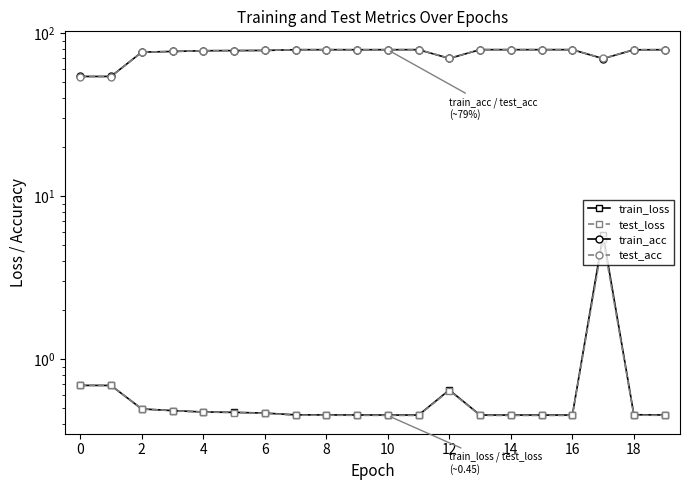

True or false: test_loss and train_acc cross at least once.

False